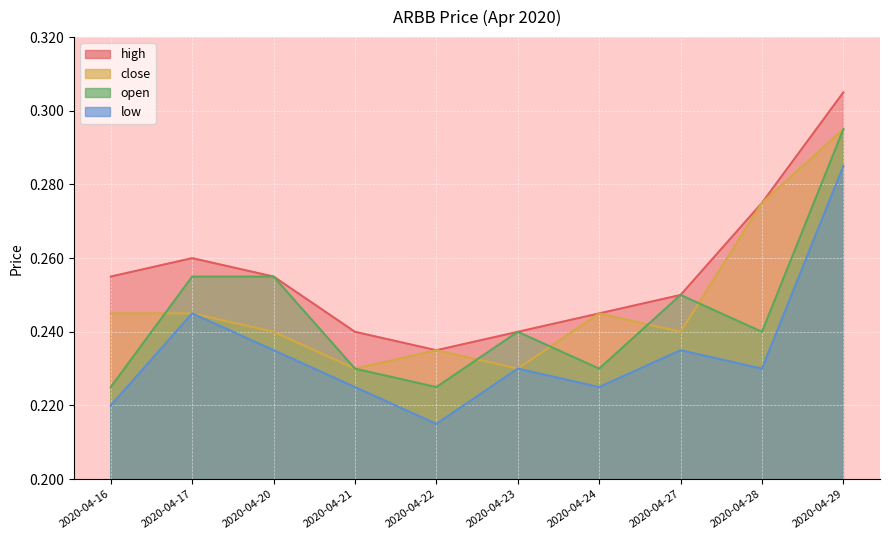

Reading right to left, what are all the values shown in this chart?

high: 2020-04-29=0.3	2020-04-28=0.3	2020-04-27=0.2	2020-04-24=0.2	2020-04-23=0.2	2020-04-22=0.2	2020-04-21=0.2	2020-04-20=0.3	2020-04-17=0.3	2020-04-16=0.3
close: 2020-04-29=0.3	2020-04-28=0.3	2020-04-27=0.2	2020-04-24=0.2	2020-04-23=0.2	2020-04-22=0.2	2020-04-21=0.2	2020-04-20=0.2	2020-04-17=0.2	2020-04-16=0.2
open: 2020-04-29=0.3	2020-04-28=0.2	2020-04-27=0.2	2020-04-24=0.2	2020-04-23=0.2	2020-04-22=0.2	2020-04-21=0.2	2020-04-20=0.3	2020-04-17=0.3	2020-04-16=0.2
low: 2020-04-29=0.3	2020-04-28=0.2	2020-04-27=0.2	2020-04-24=0.2	2020-04-23=0.2	2020-04-22=0.2	2020-04-21=0.2	2020-04-20=0.2	2020-04-17=0.2	2020-04-16=0.2